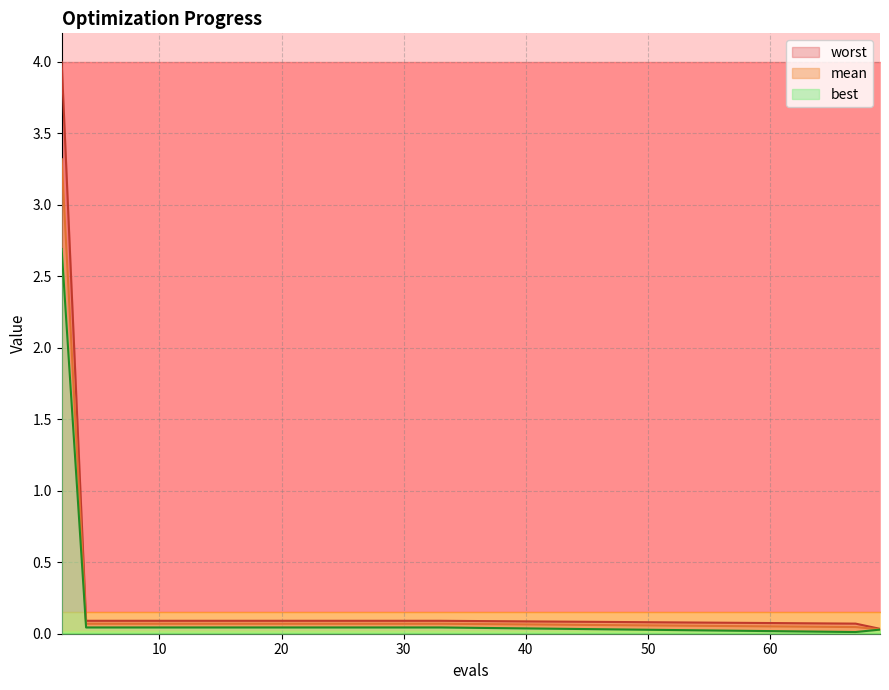

How many lines are shown in the chart?

3